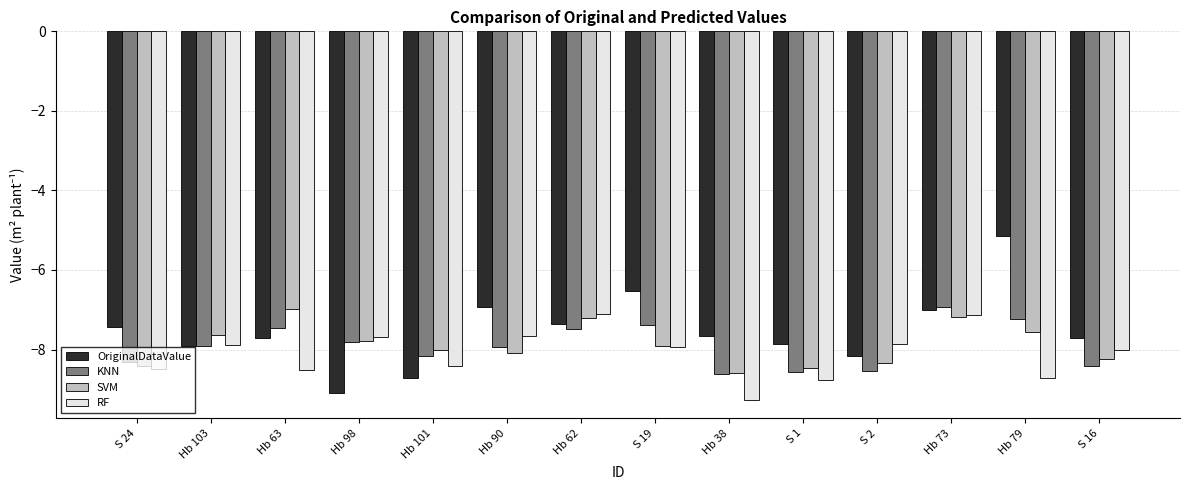

True or false: RF has a value of -13.4 at S 24.

False